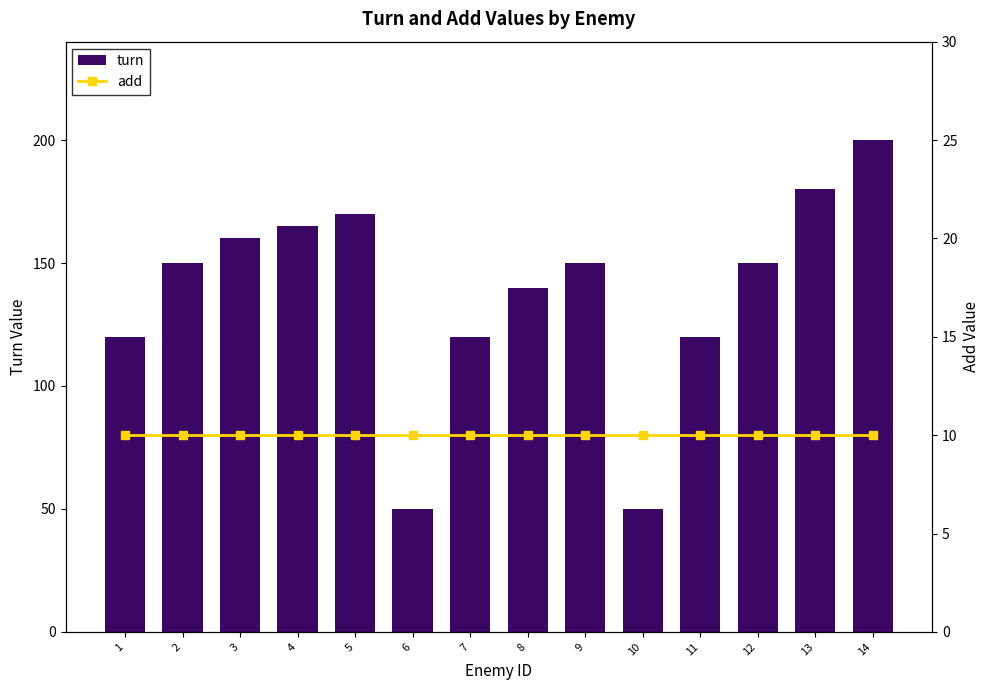

What is the difference between the turn values at 10 and 1?

70